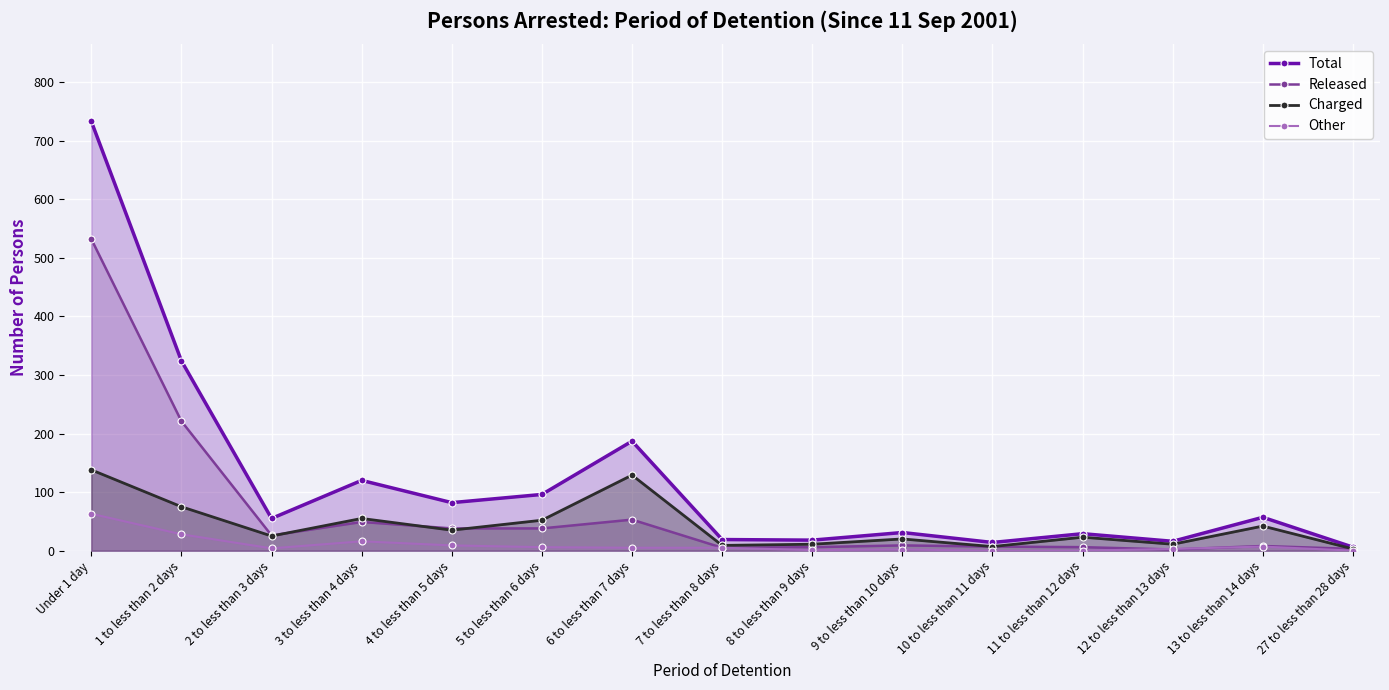

Between 5 to less than 6 days and 8 to less than 9 days, which series saw the biggest shift?

Total